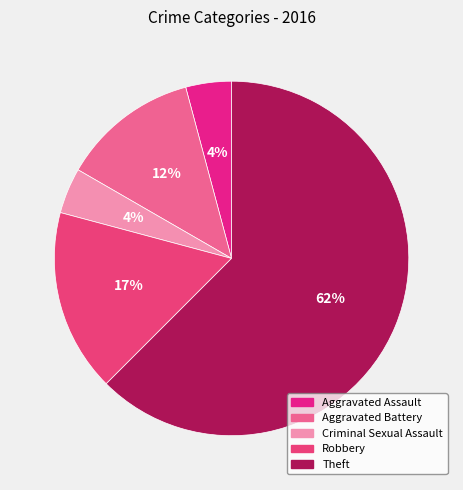

How many slices are in this pie chart?

5